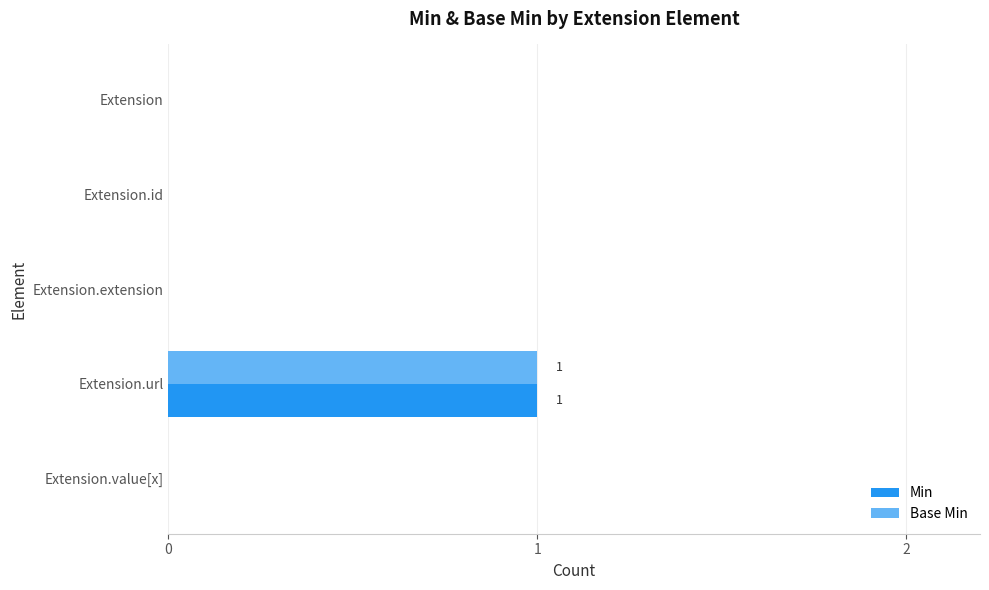

What is the maximum value for Base Min?

1